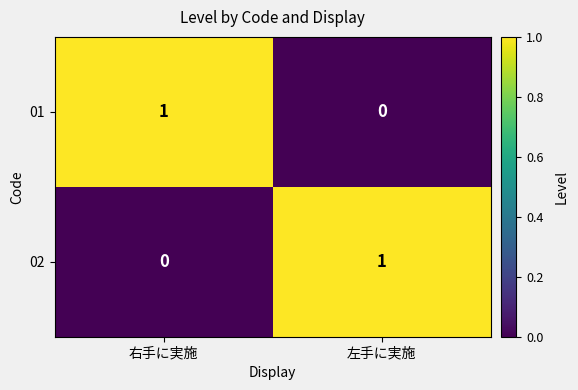

At how many categories does at least one series exceed 0?

2